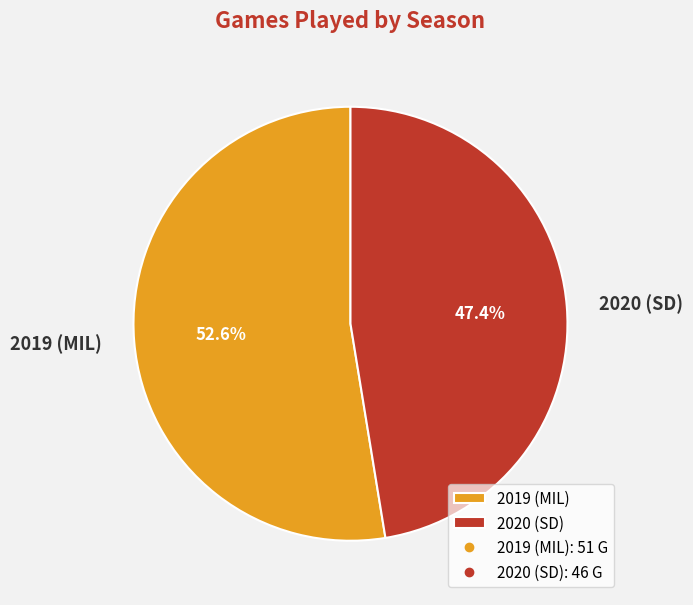

Rank the categories by value from highest to lowest.

2019 (MIL), 2020 (SD)